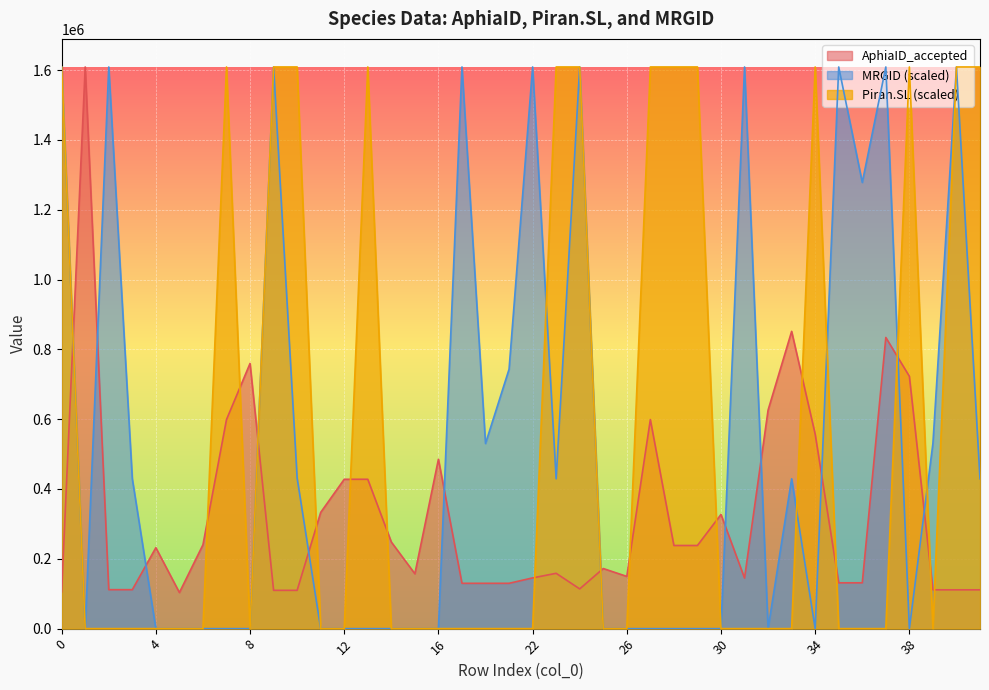

Reading left to right, transcribe all the data shown in this chart.

AphiaID_accepted: 105548.0	1608982.0	111602.0	111602.0	231873.0	103425.0	240121.0	598903.0	759717.0	109723.0	109723.0	332947.0	427854.0	427857.0	248097.0	157182.0	485191.0	129868.0	129868.0	129868.0	145311.0	158489.0	113843.0	172150.0	149648.0	598908.0	238195.0	238197.0	327084.0	144865.0	626025.0	851593.0	557107.0	131279.0	131279.0	834039.0	722850.0	111196.0	111197.0	111197.0
Piran.SL: 1608982.0	0.0	0.0	0.0	0.0	0.0	0.0	1608982.0	0.0	1608982.0	1608982.0	0.0	0.0	1608982.0	0.0	0.0	0.0	0.0	0.0	0.0	0.0	1608982.0	1608982.0	0.0	0.0	1608982.0	1608982.0	1608982.0	0.0	0.0	0.0	0.0	1608982.0	0.0	0.0	0.0	1608982.0	0.0	1608982.0	1608982.0
MRGID: 1608982.0	0.0	1608982.0	429212.3	0.0	0.0	0.0	0.0	0.0	1608982.0	431468.9	0.0	0.0	0.0	0.0	0.0	0.0	1608982.0	530309.6	743110.5	1608982.0	429212.3	1608982.0	0.0	0.0	0.0	0.0	0.0	0.0	1608982.0	0.0	429212.3	0.0	1608982.0	1278159.1	1608982.0	0.0	530309.6	1608982.0	429212.3